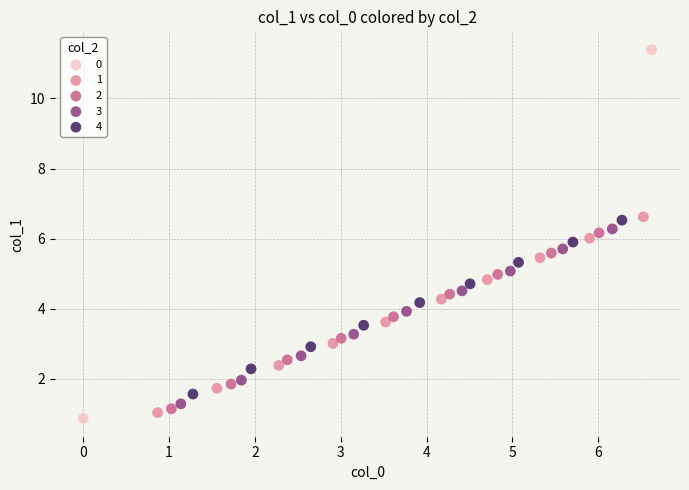

What are all the series names shown in the legend?

0, 1, 2, 3, 4